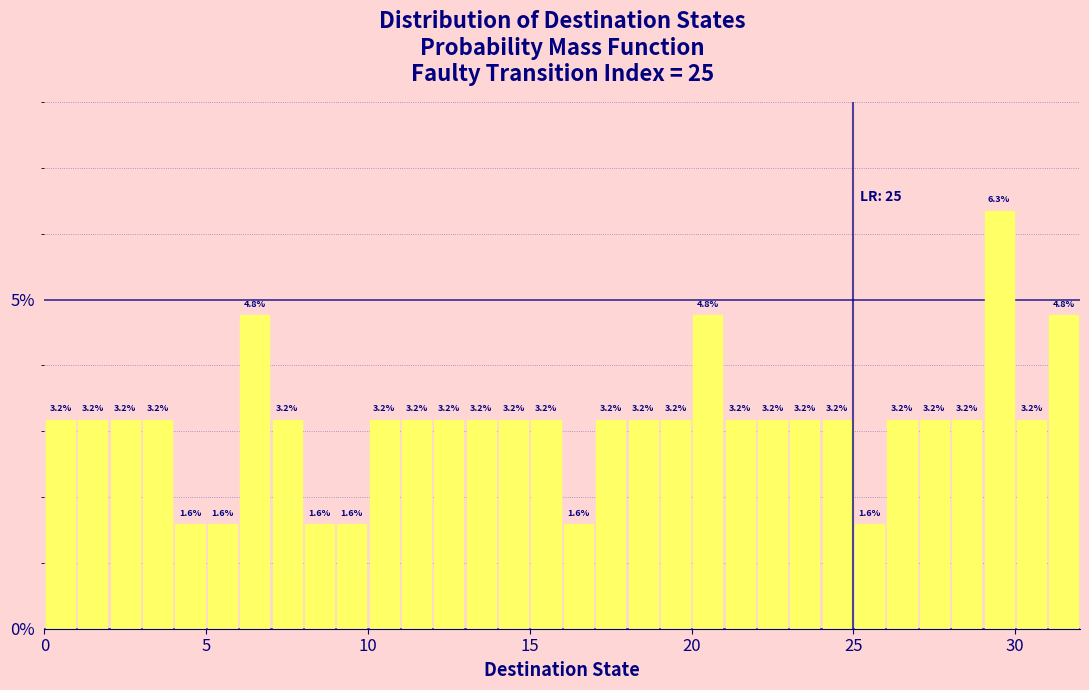

Read against the x-axis, roughly where is the centre of the tallest bar?

29.5